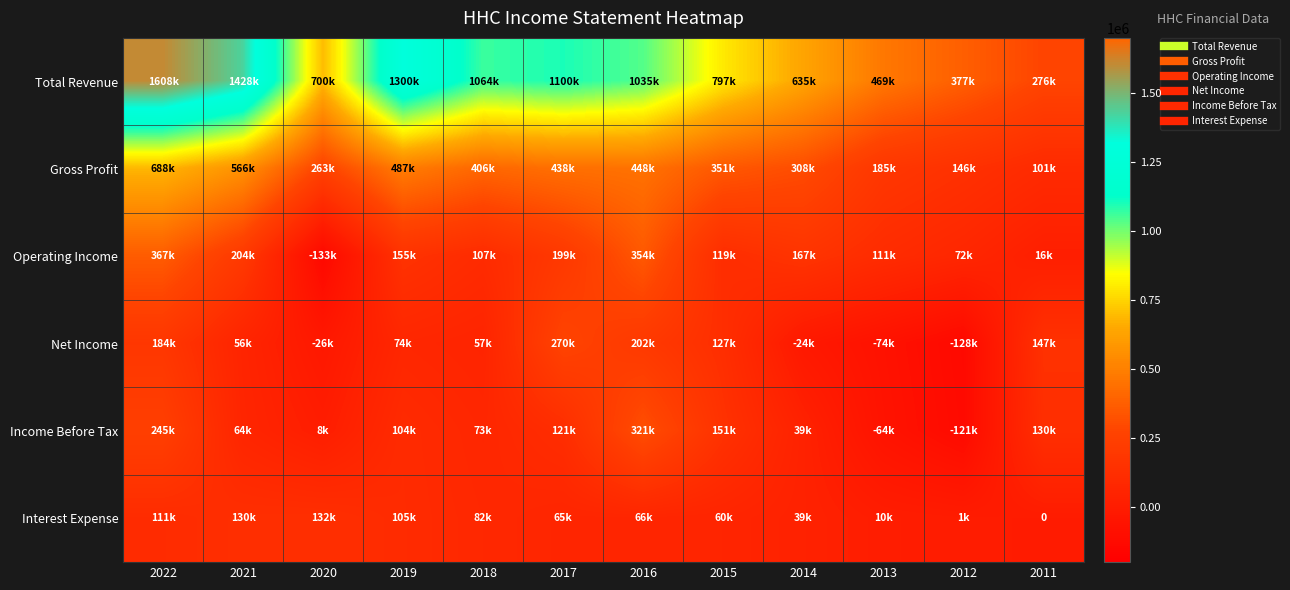

Which category has the lowest value across all series?

2020